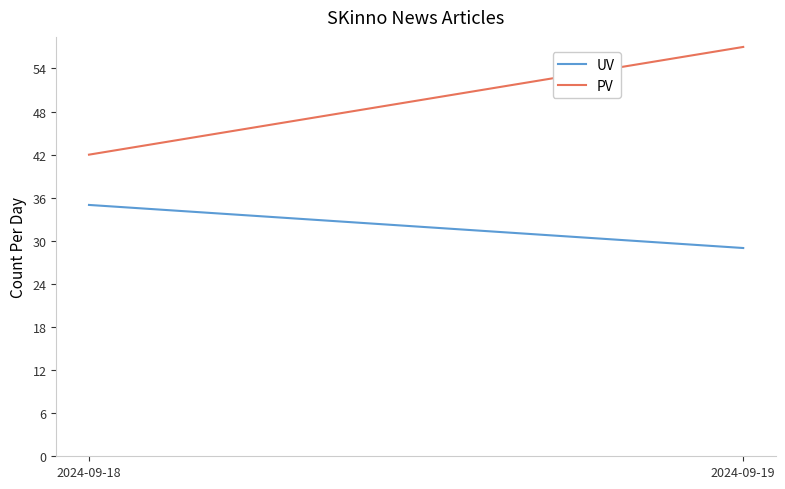

Rank the series at 2024-09-19 from highest to lowest value.

PV, UV